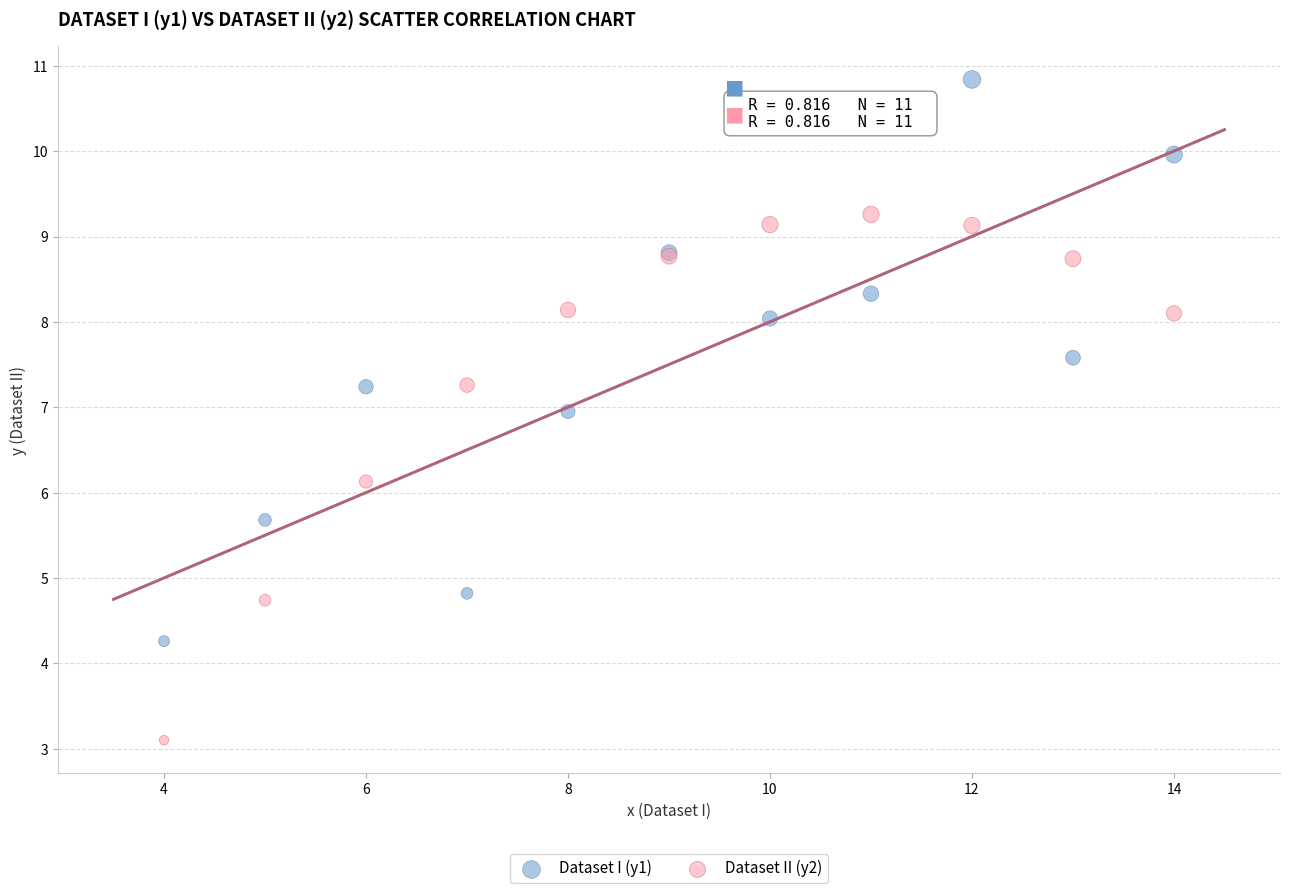

Which series contains the lowest Y value?

Dataset II (y2)